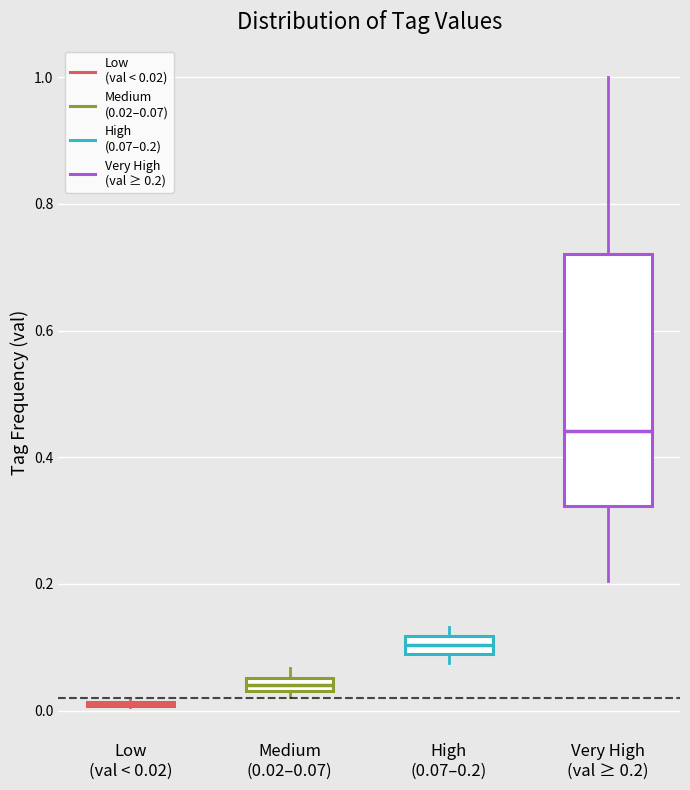

Which box is the tallest, from its lower edge to its upper edge?

Very High (val ≥ 0.2)